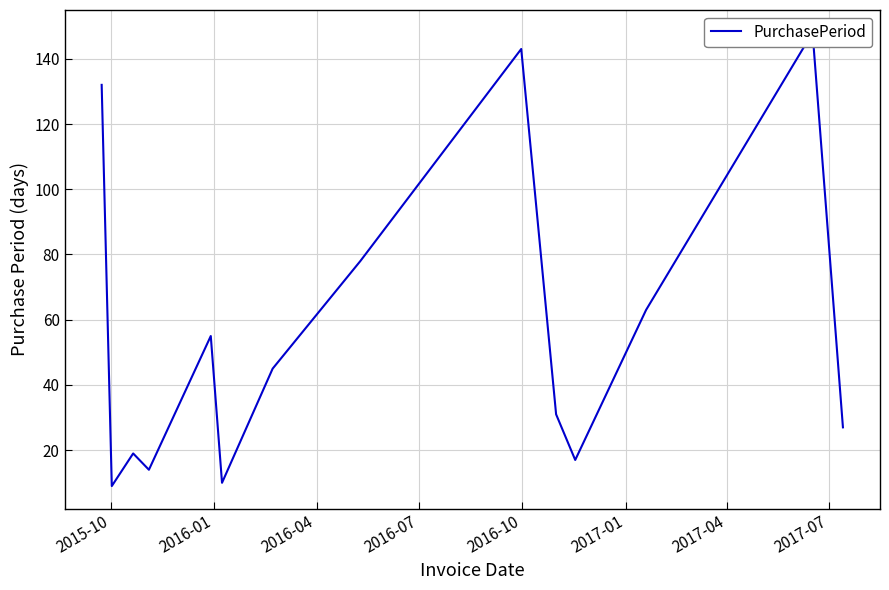

How many data points are less than 45?

7